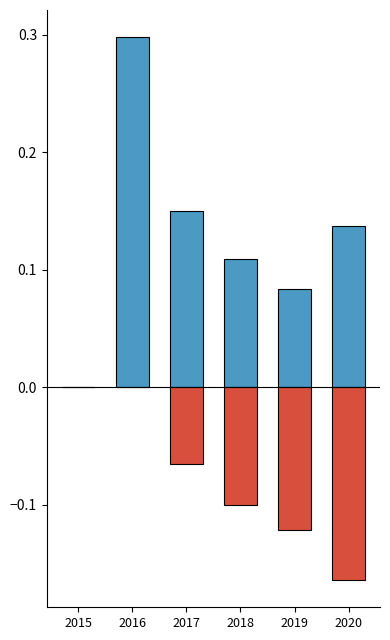

The Positive change series shows 0.2 at 2017. True or false?

False